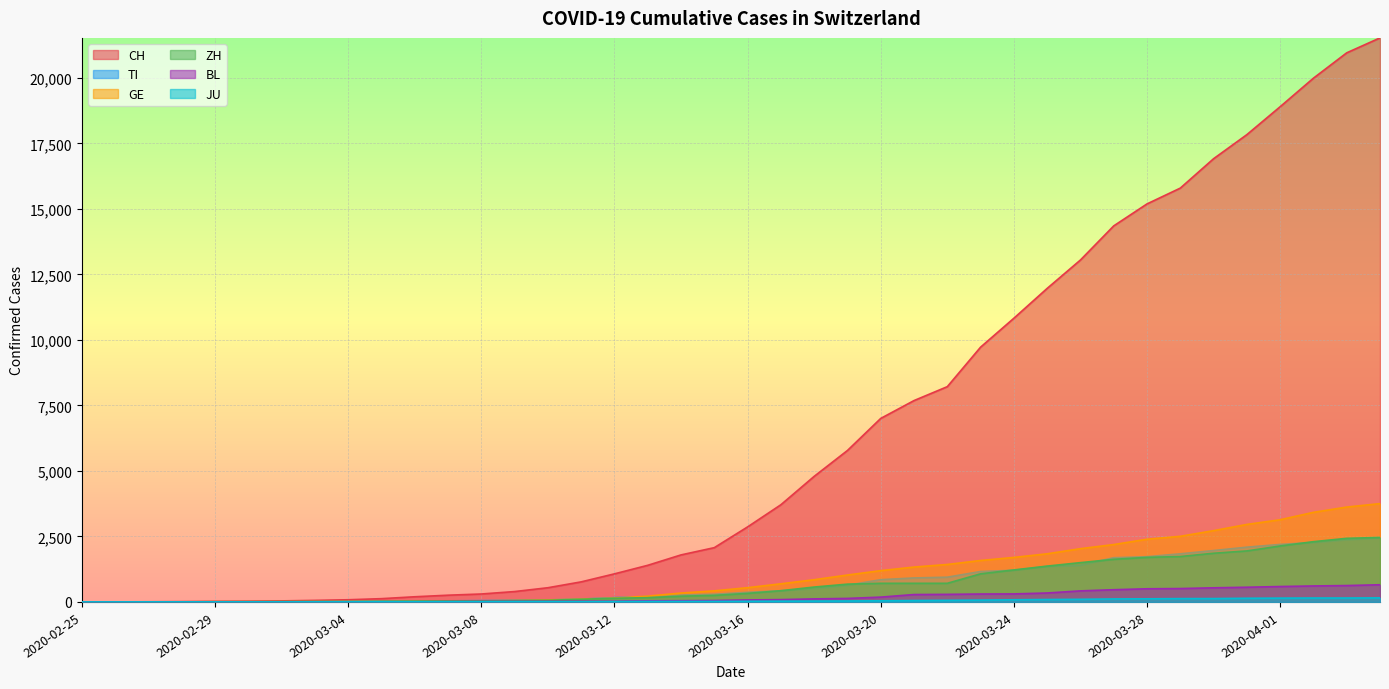

What is the difference between the highest and lowest values at 2020-03-11?

759